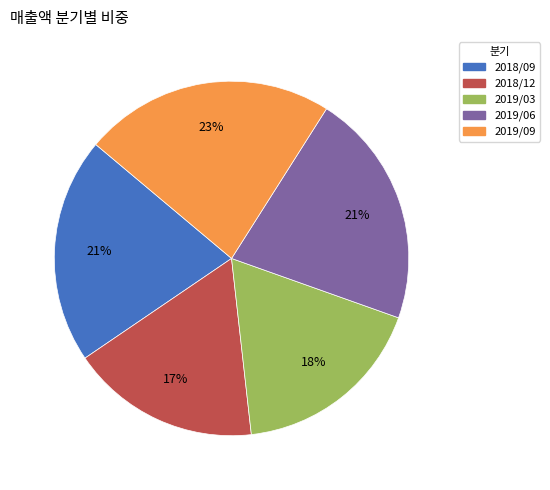

Which category has the biggest portion of the pie?

2019/09